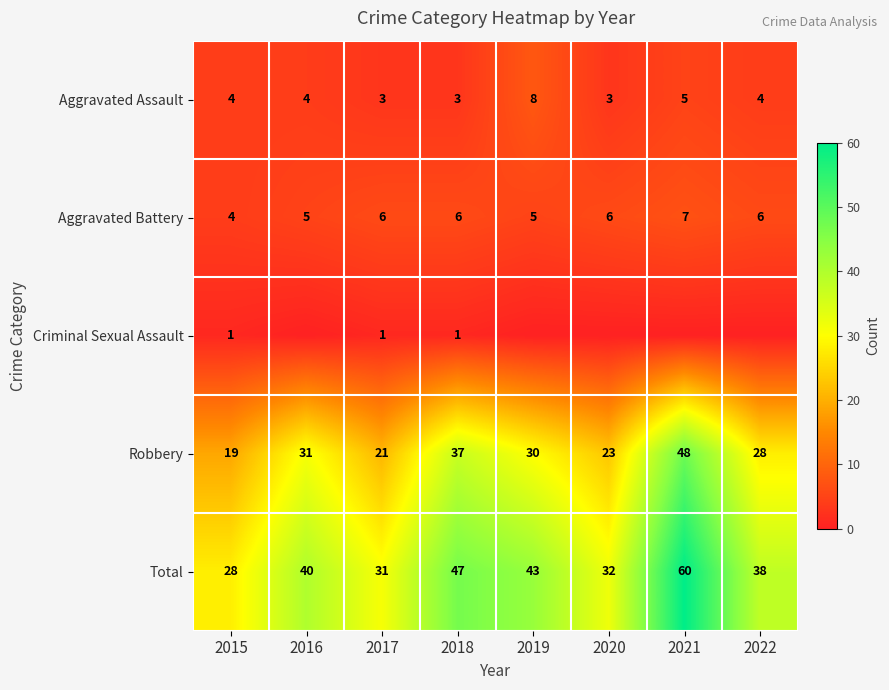

What is the sum of all Robbery values?

237